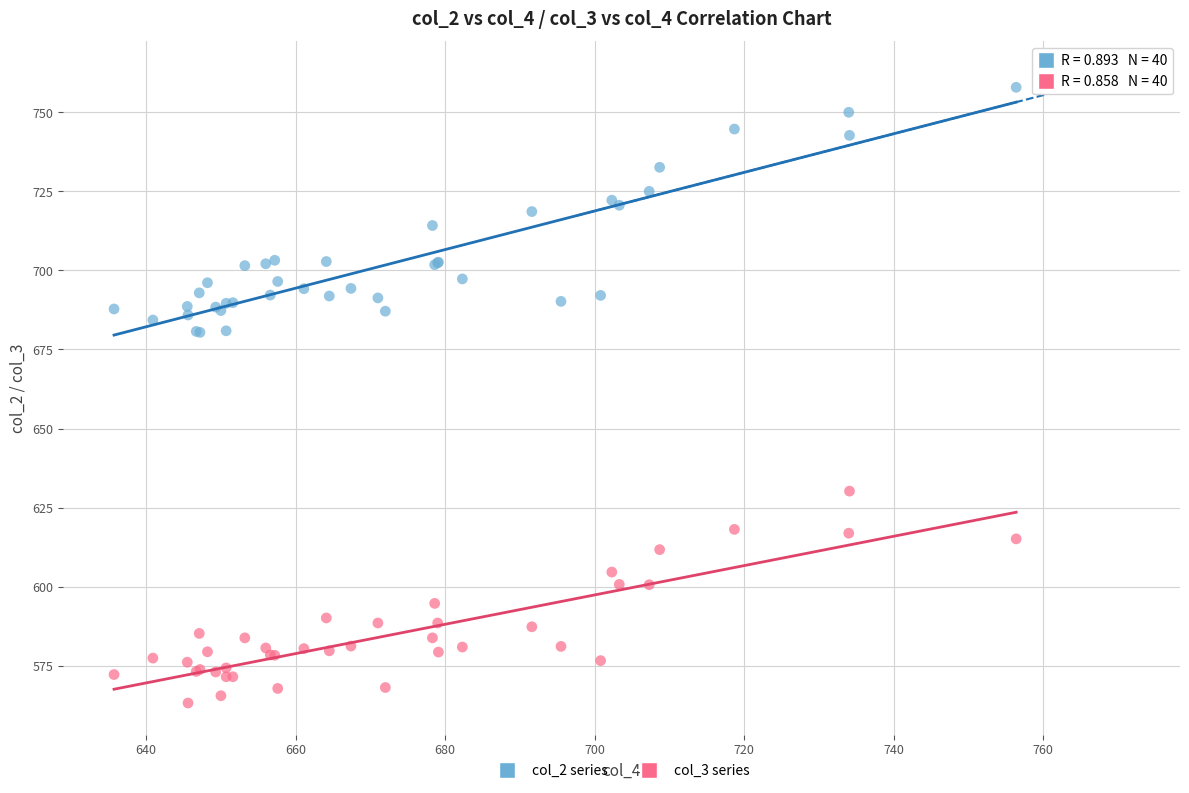

What is the X range (max minus min) for the scatter plot?

120.7